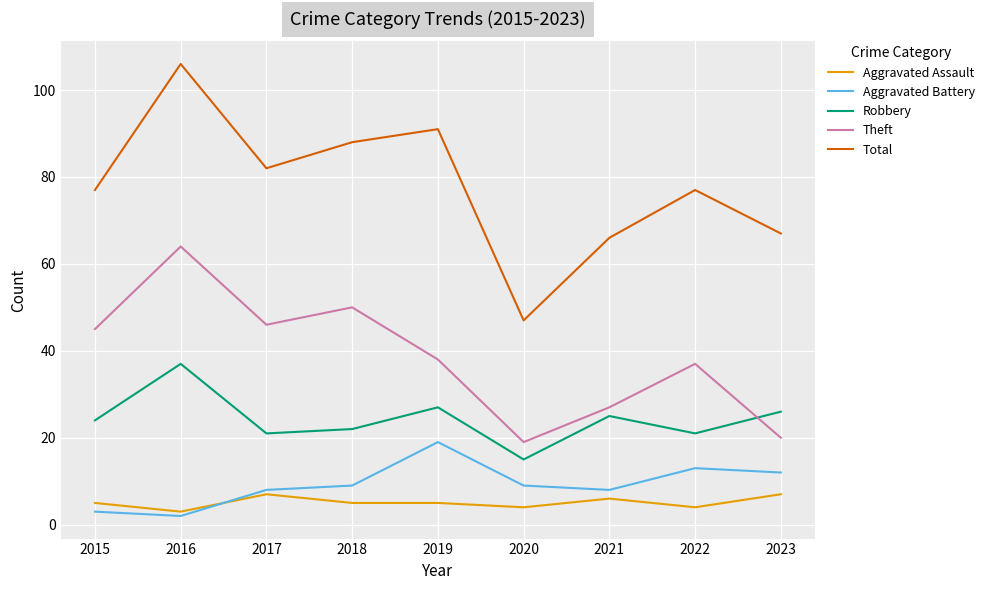

List the series in order of their peak value, highest first.

Total, Theft, Robbery, Aggravated Battery, Aggravated Assault